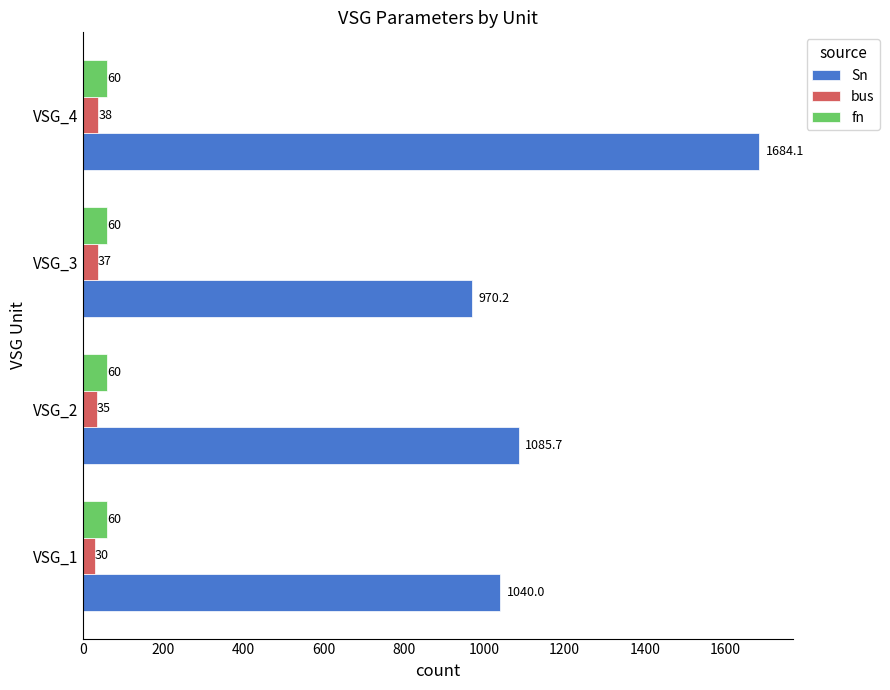

Where is Sn nearest to the value 1327?

VSG_2